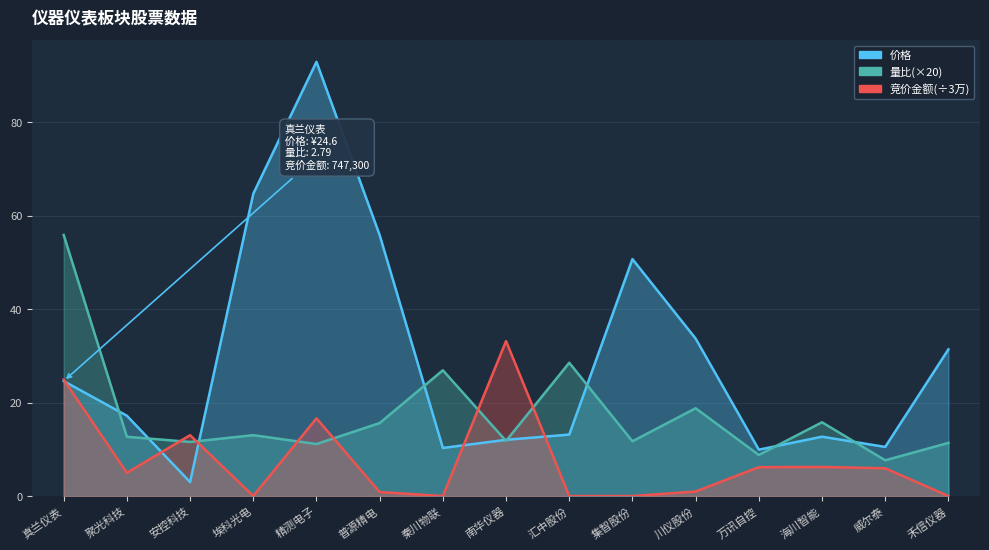

Reading right to left, what are all the values shown in this chart?

价格: 禾信仪器=31.4	威尔泰=10.5	海川智能=12.7	万讯自控=9.9	川仪股份=33.7	集智股份=50.7	汇中股份=13.2	南华仪器=12.0	秦川物联=10.3	普源精电=55.8	精测电子=92.9	埃科光电=64.7	安控科技=3.0	聚光科技=17.2	真兰仪表=24.6
量比: 禾信仪器=11.4	威尔泰=7.7	海川智能=15.8	万讯自控=8.8	川仪股份=18.8	集智股份=11.7	汇中股份=28.5	南华仪器=11.8	秦川物联=26.9	普源精电=15.6	精测电子=11.1	埃科光电=13.0	安控科技=11.6	聚光科技=12.7	真兰仪表=55.9
竞价金额: 禾信仪器=0.0	威尔泰=5.9	海川智能=6.2	万讯自控=6.2	川仪股份=1.0	集智股份=0.0	汇中股份=0.0	南华仪器=33.2	秦川物联=0.0	普源精电=0.9	精测电子=16.6	埃科光电=0.0	安控科技=13.0	聚光科技=5.0	真兰仪表=24.9